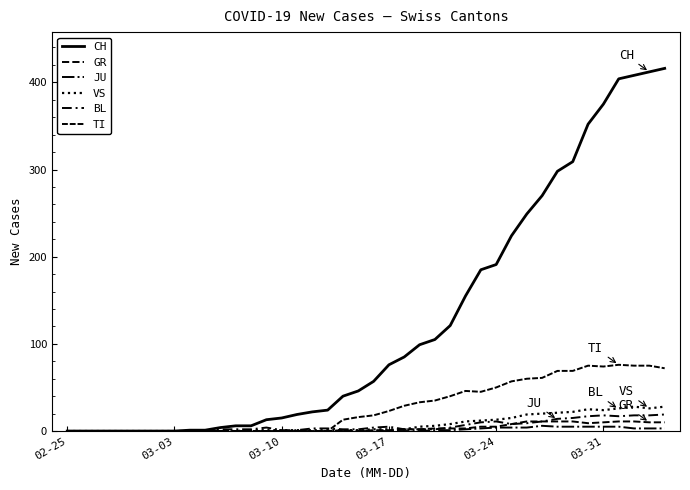

Does the chart have visible grid lines?

No